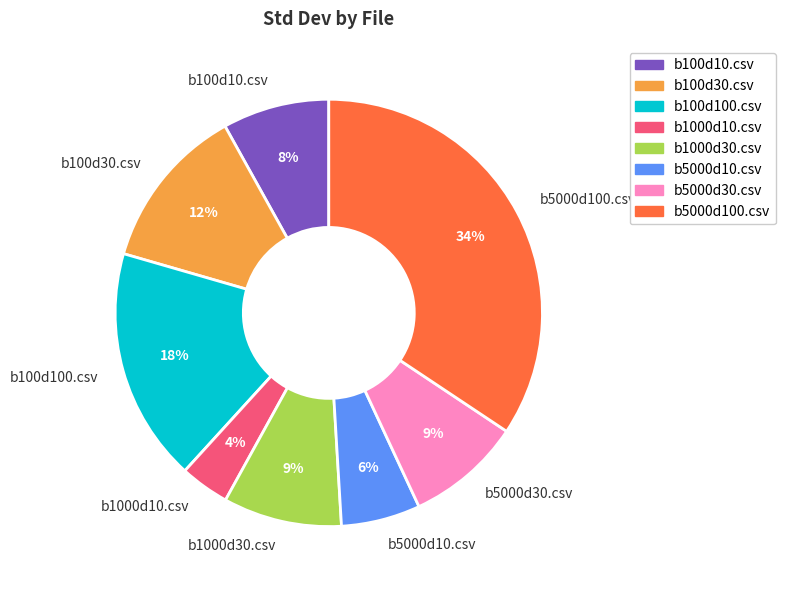

How many segments does this pie chart have?

8